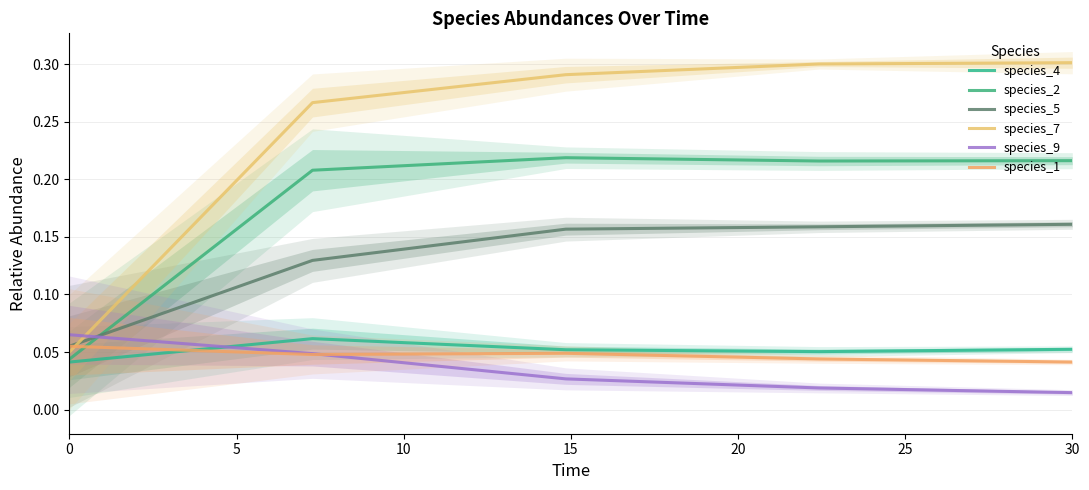

Does the chart have visible grid lines?

Yes